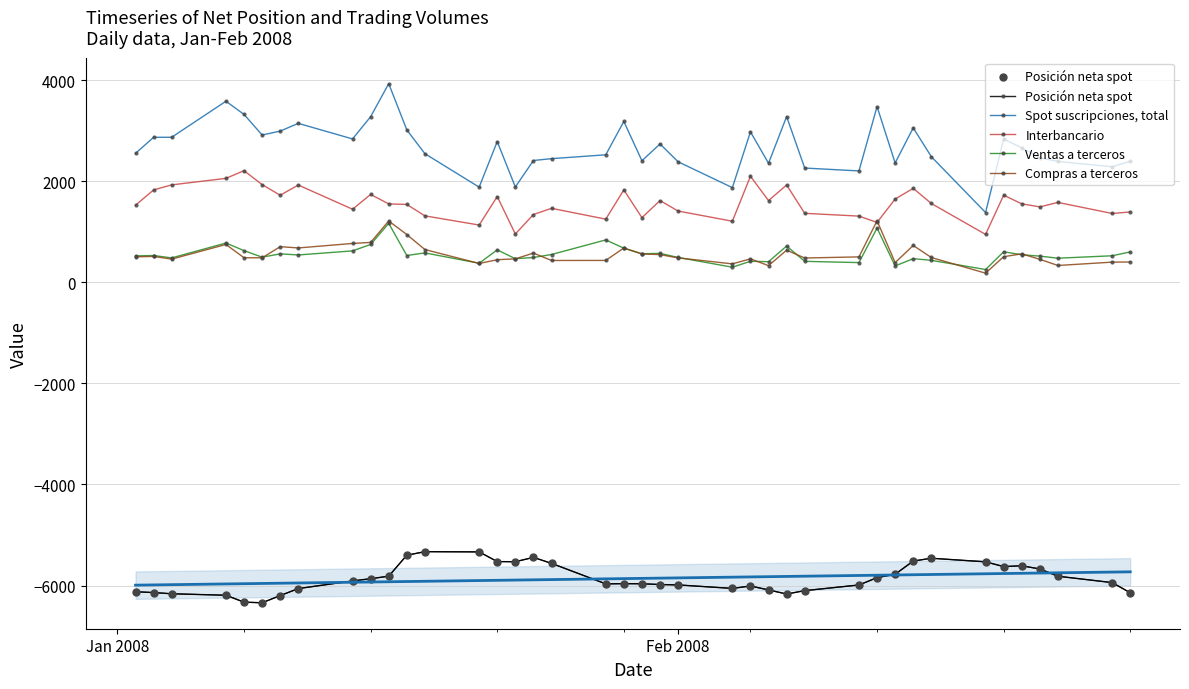

Which series has the widest spread of Y values?

Spot suscripciones, total